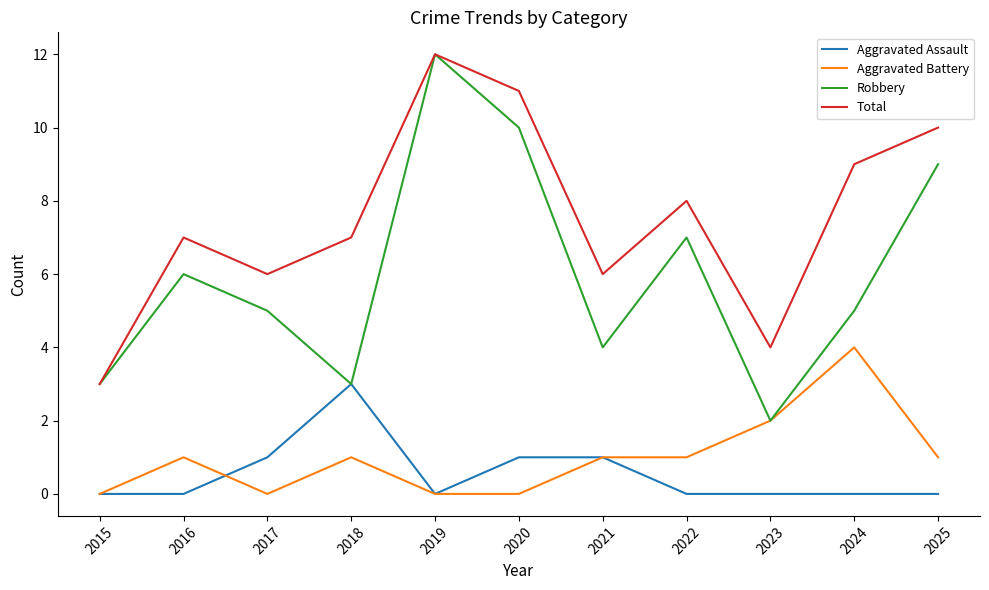

True or false: Total has a value of 7 at 2016.

True